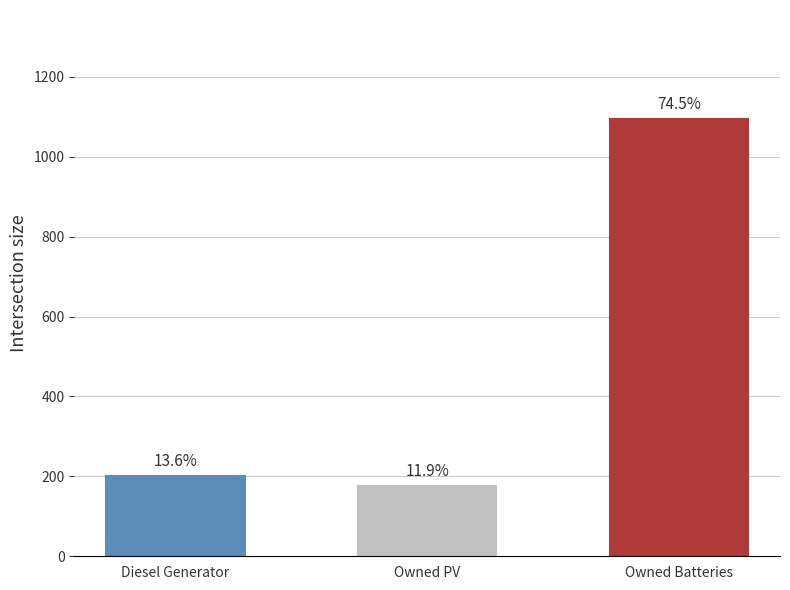

How many bars are there in total?

3